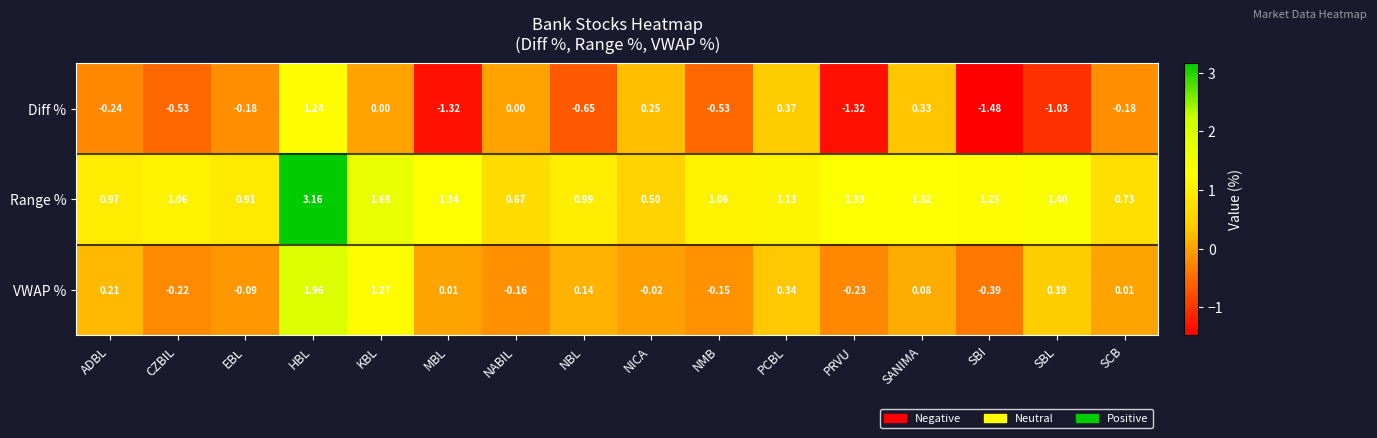

Which category has the lowest value in the Range % series?

NICA